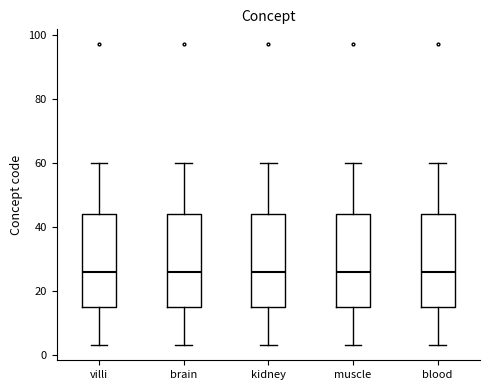

Where does the upper whisker of the box for kidney end on the y-axis? The values are not printed on the chart, so give them approximately, as read against the axis.

60